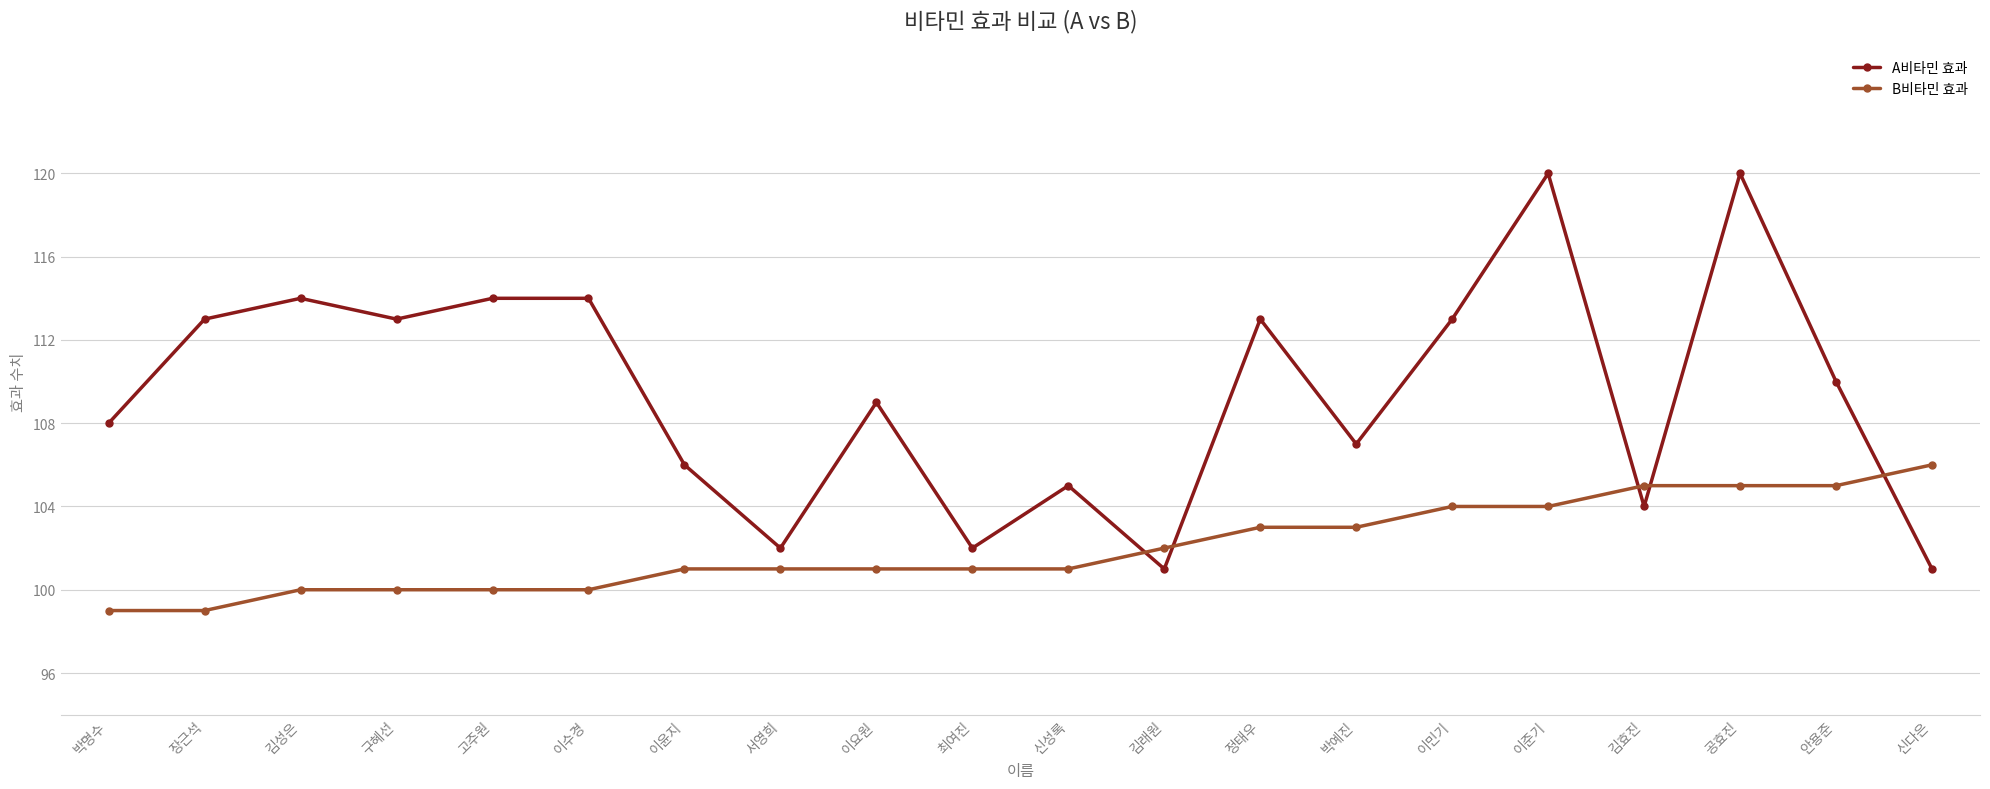

What is the difference between the A비타민 효과 values at 박명수 and 장근석?

5